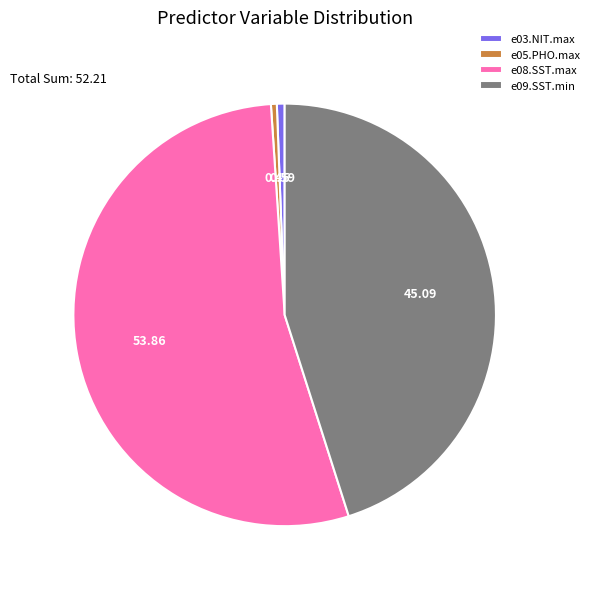

Which category accounts for the majority?

e08.SST.max